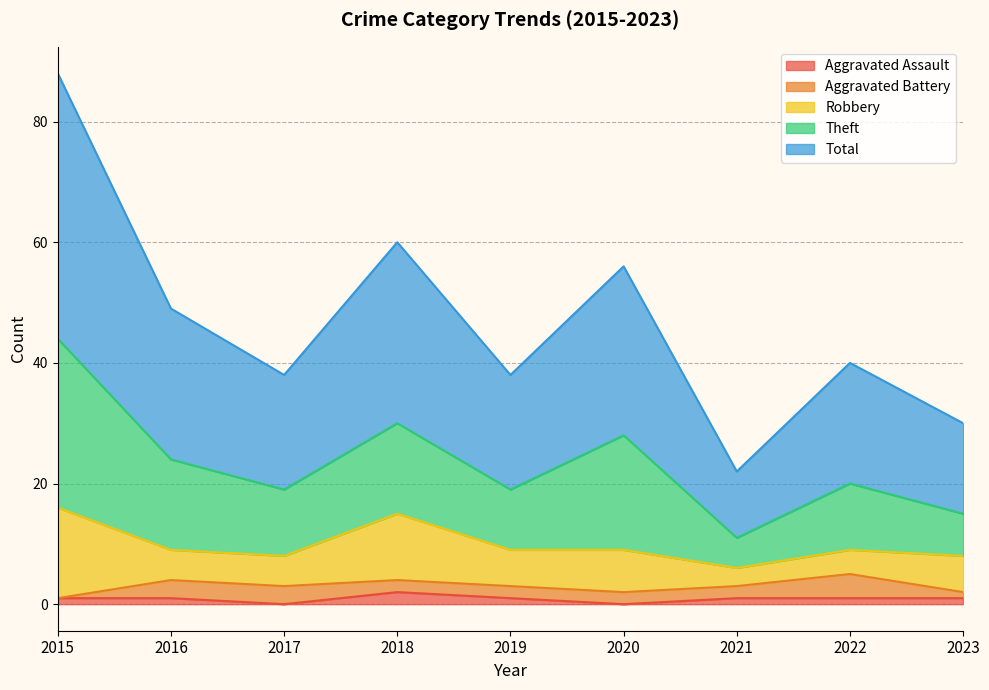

How many interior local valleys does the Aggravated Assault series have?

2